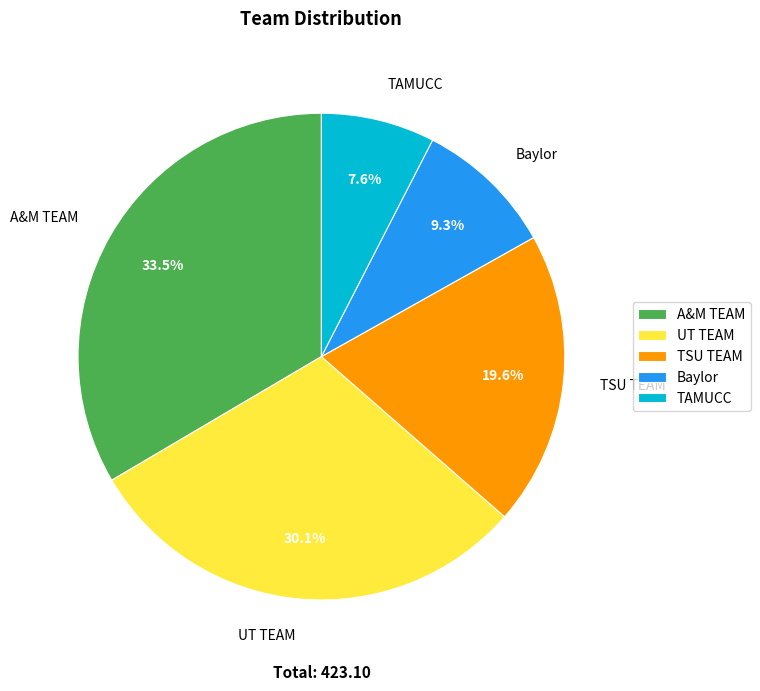

Which slice is the largest?

A&M TEAM